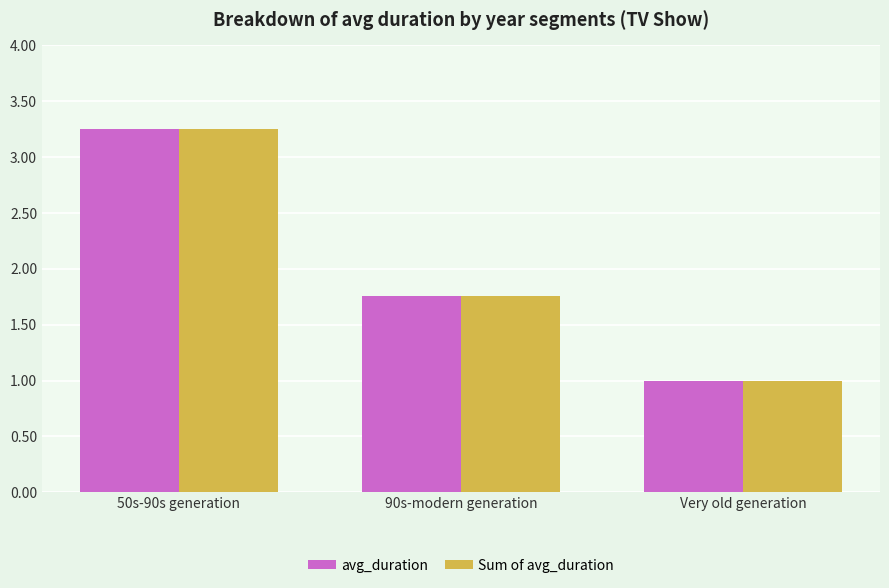

True or false: Sum of avg_duration has a value of 1.4 at Very old generation.

False